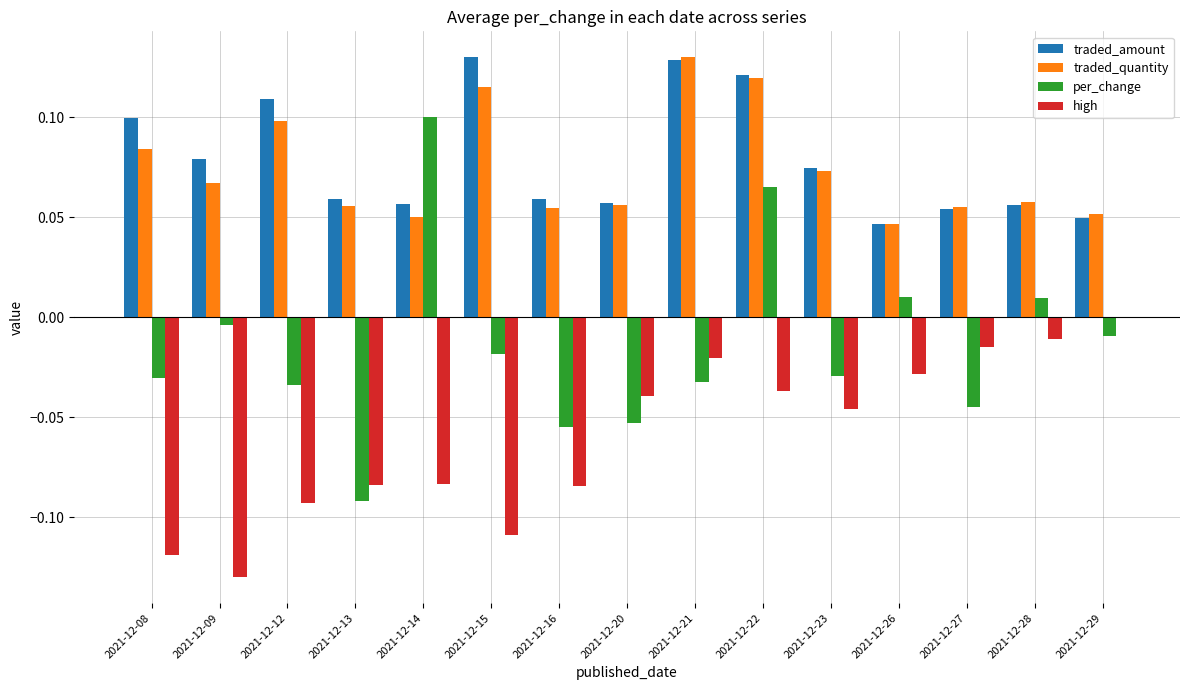

Count the number of data series in this chart.

4